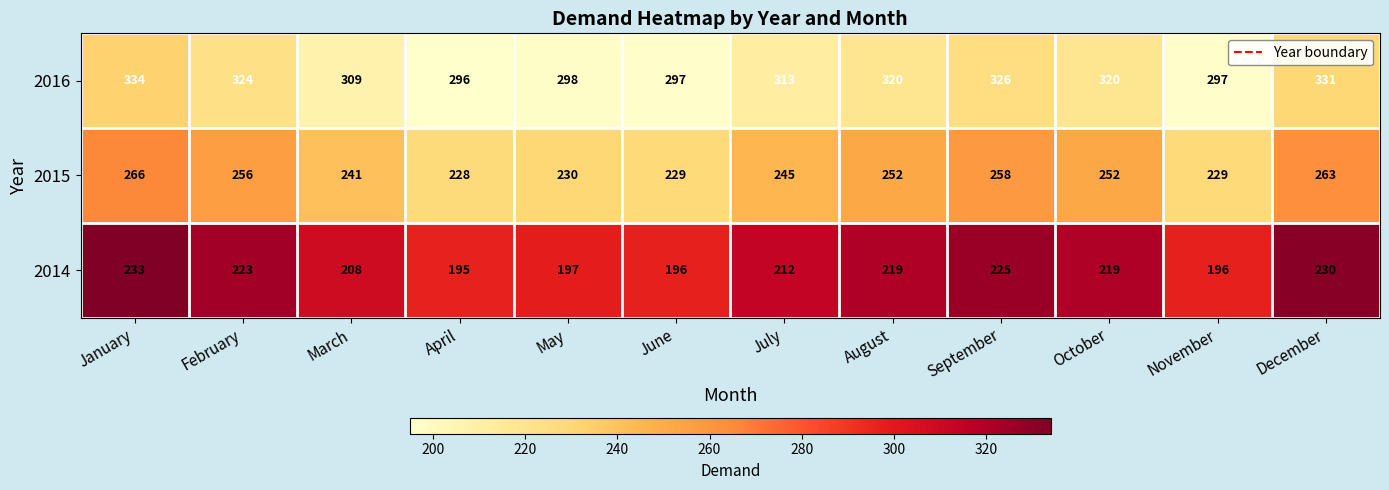

What is the difference between the maximum and second lowest values in the 2015 series?

37